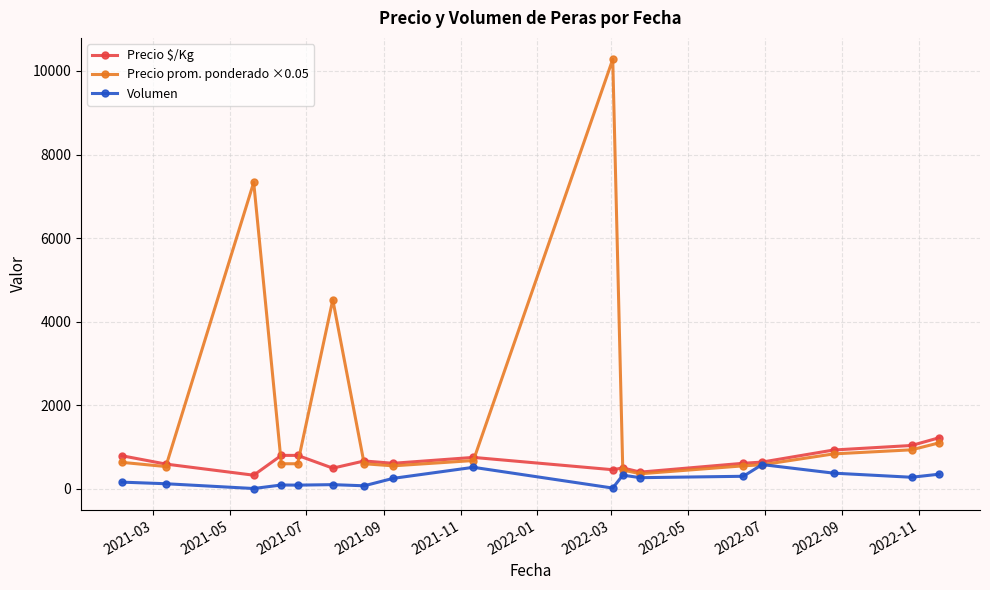

Which series has the largest range (max minus min)?

Precio prom. ponderado ×0.05